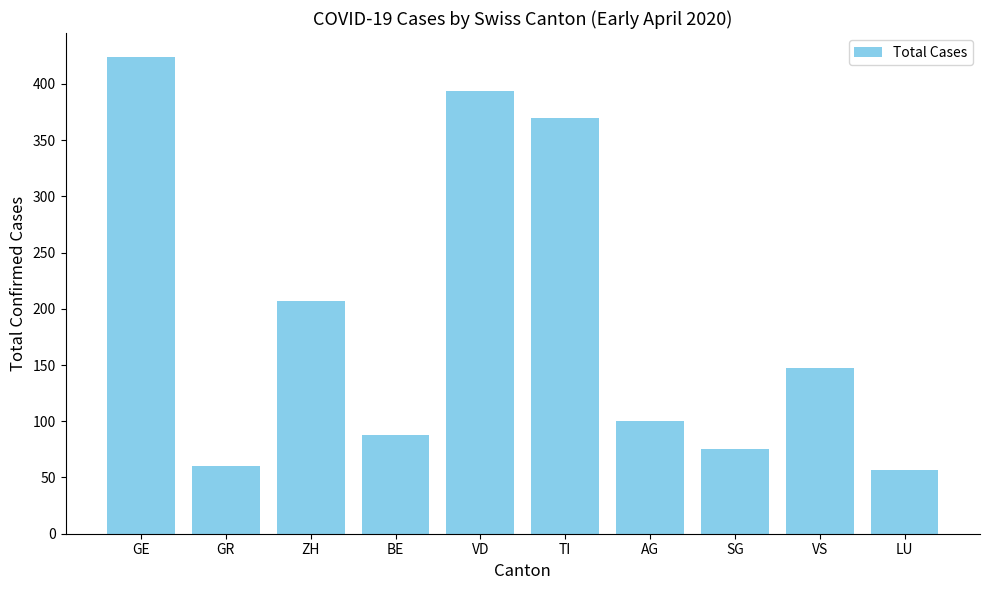

Where is the data nearest to the value 240?

ZH